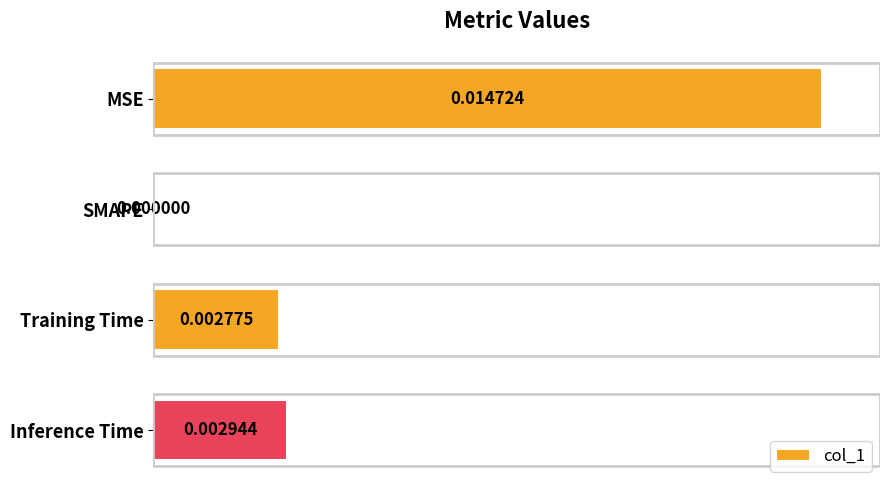

At which label is the value closest to 0?

SMAPE